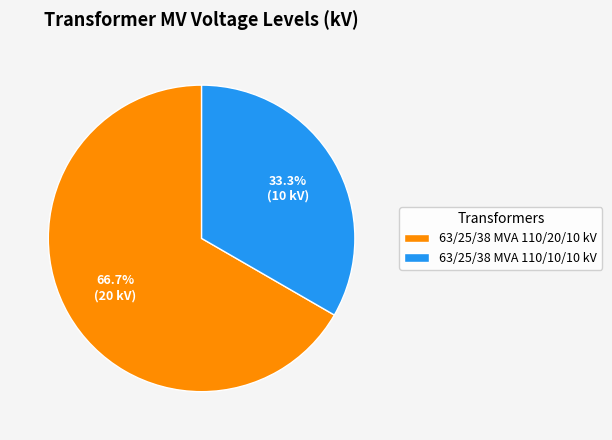

To the nearest percent, what is the combined percentage of 63/25/38 MVA 110/10/10 kV and 63/25/38 MVA 110/20/10 kV?

100%